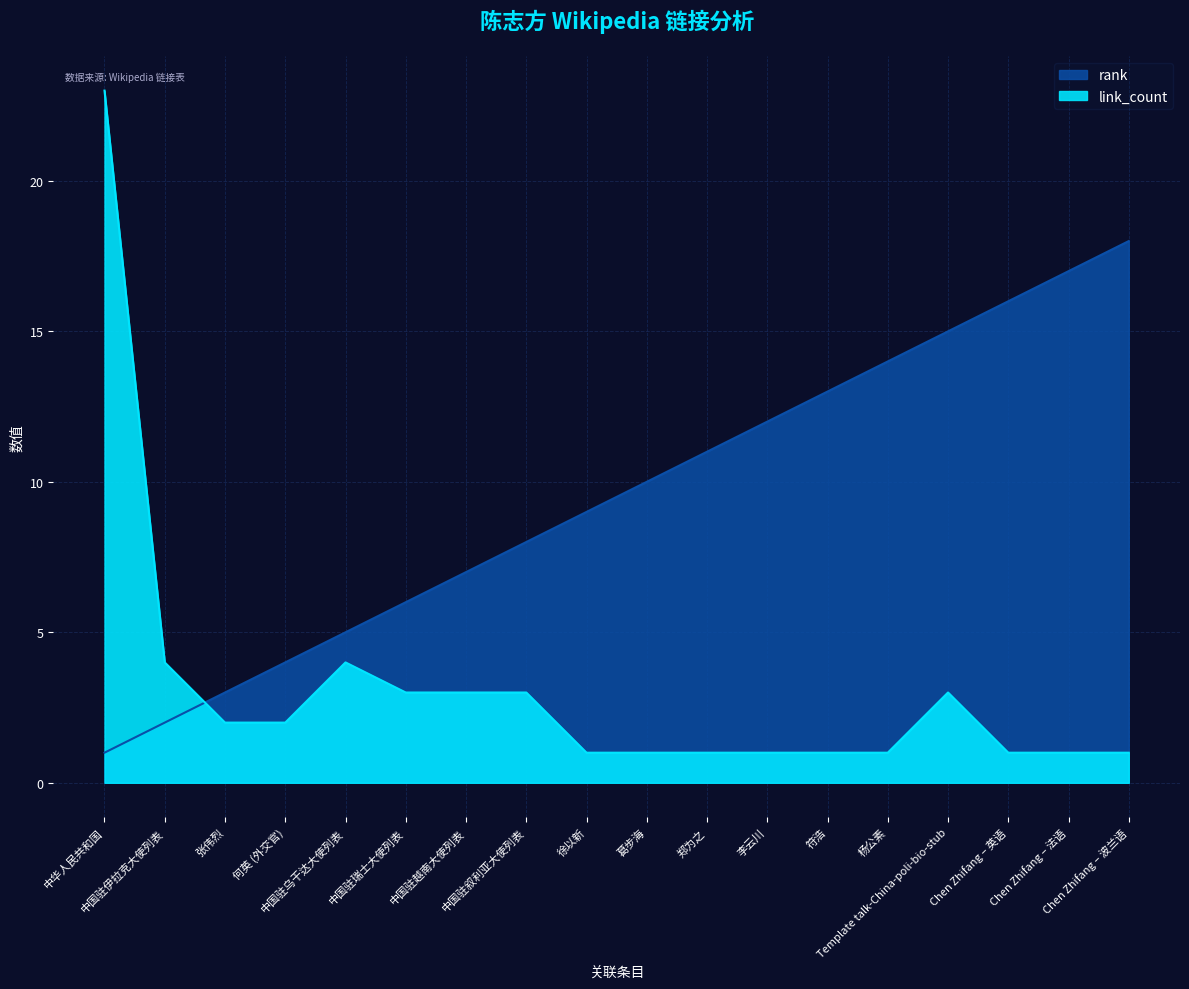

What is the sum of all link_count values?

56